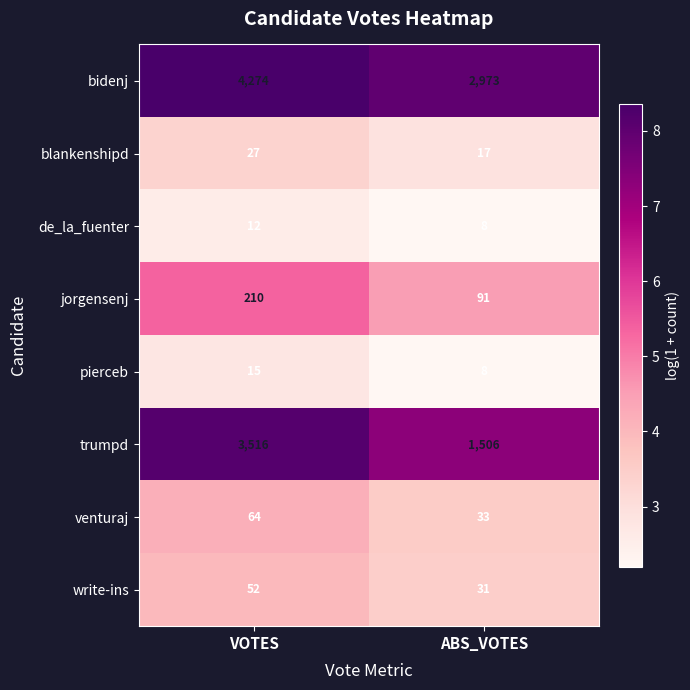

Count the number of categories in the chart.

2